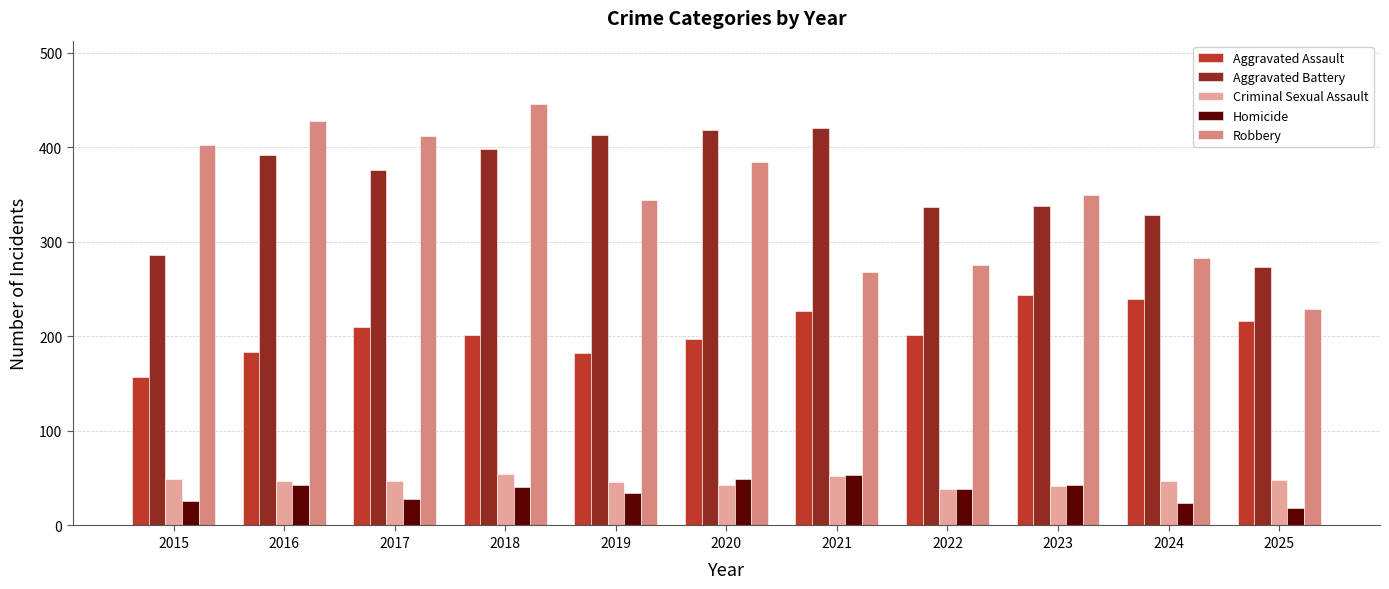

How many series are shown in this chart?

5